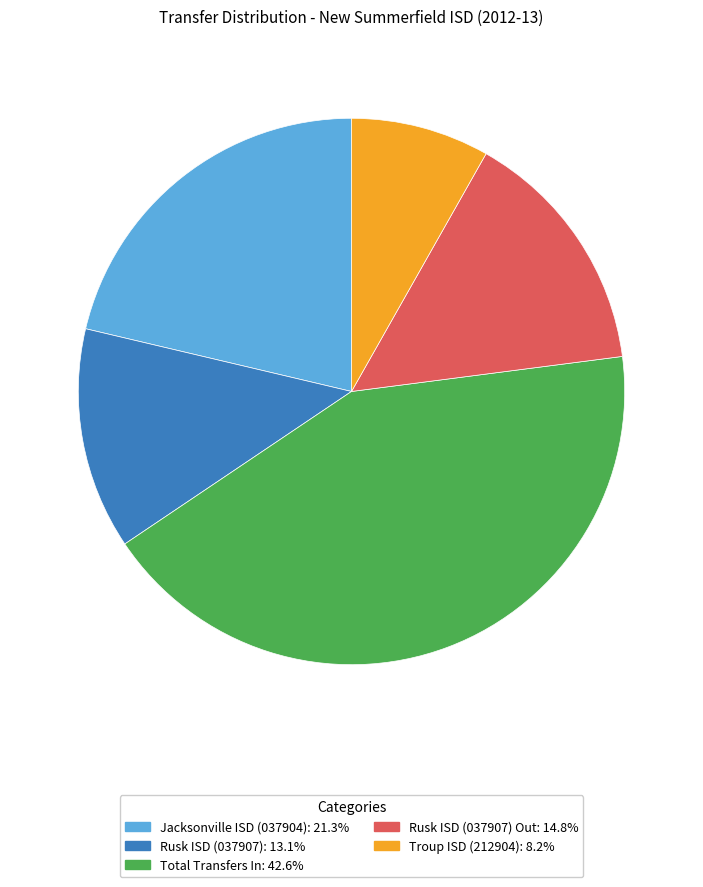

Is there any slice that represents more than half of the pie?

No